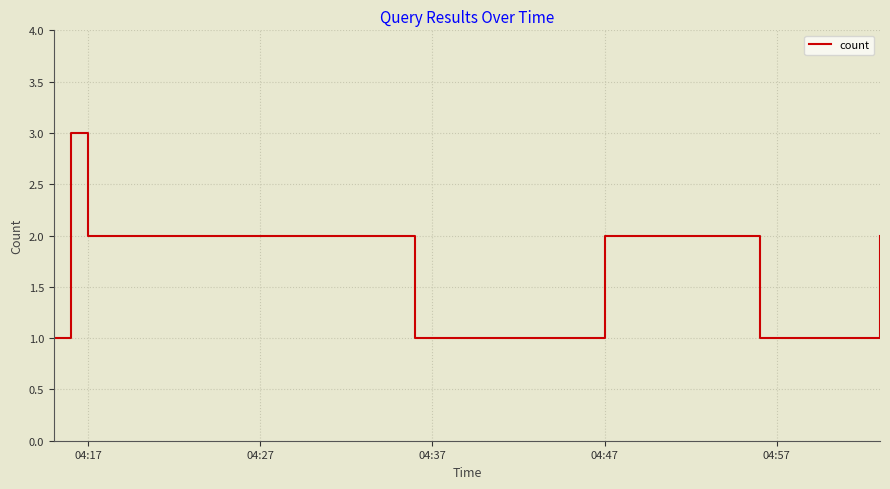

How many series are shown in this chart?

1